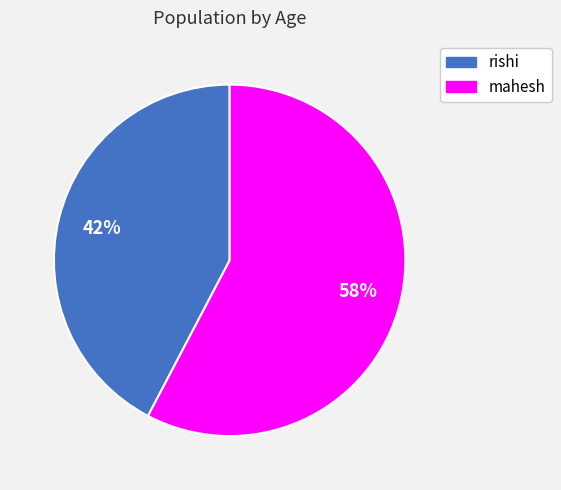

Which slice is the smallest?

rishi